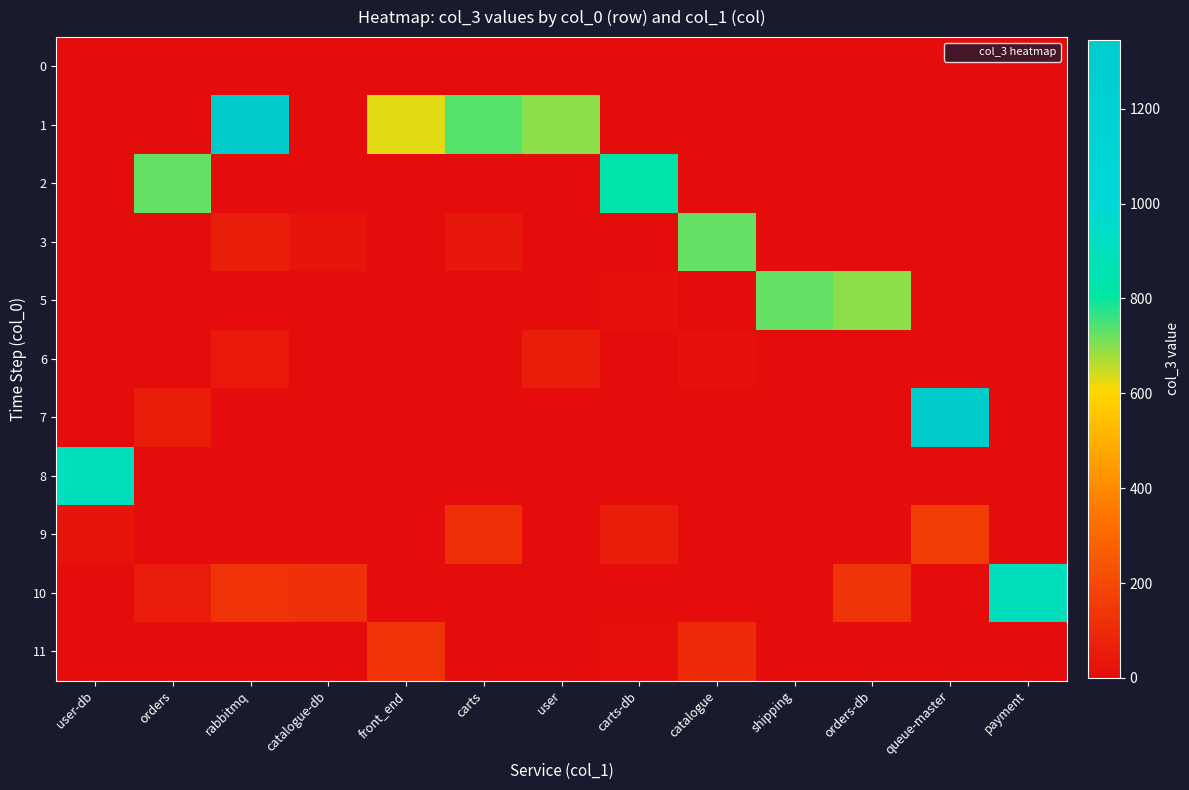

At orders-db, list the series in order from largest to smallest.

5, 10, 0, 1, 2, 3, 6, 7, 8, 9, 11